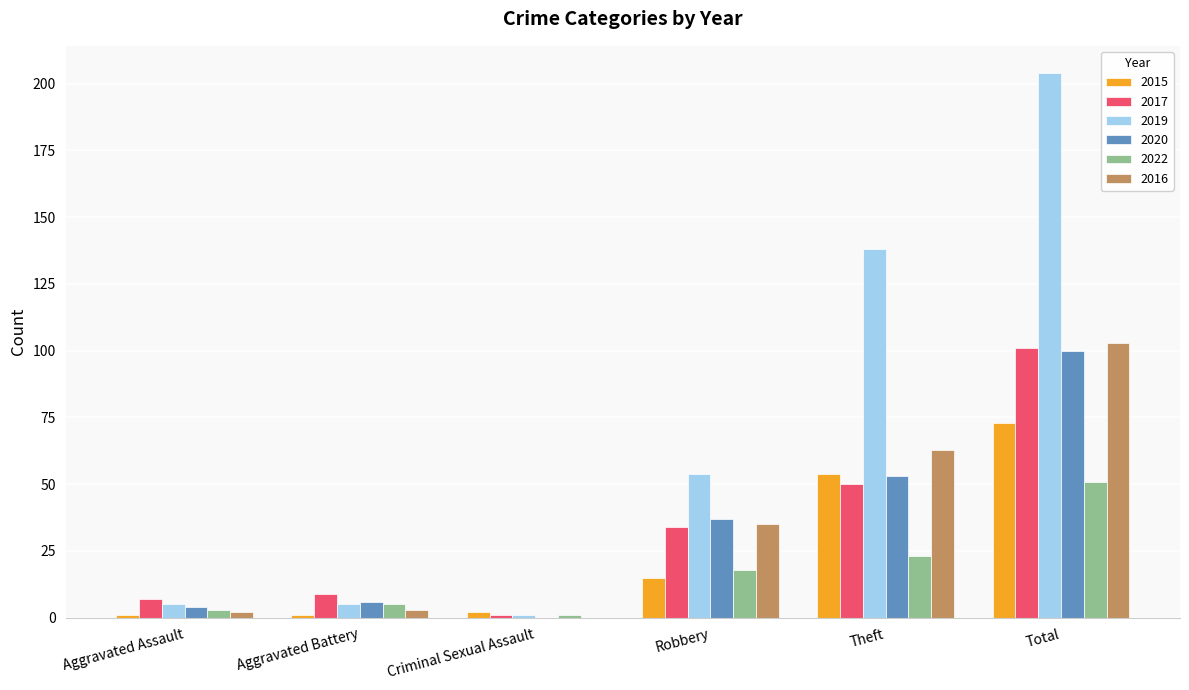

What is the total value across all series at Aggravated Battery?

29